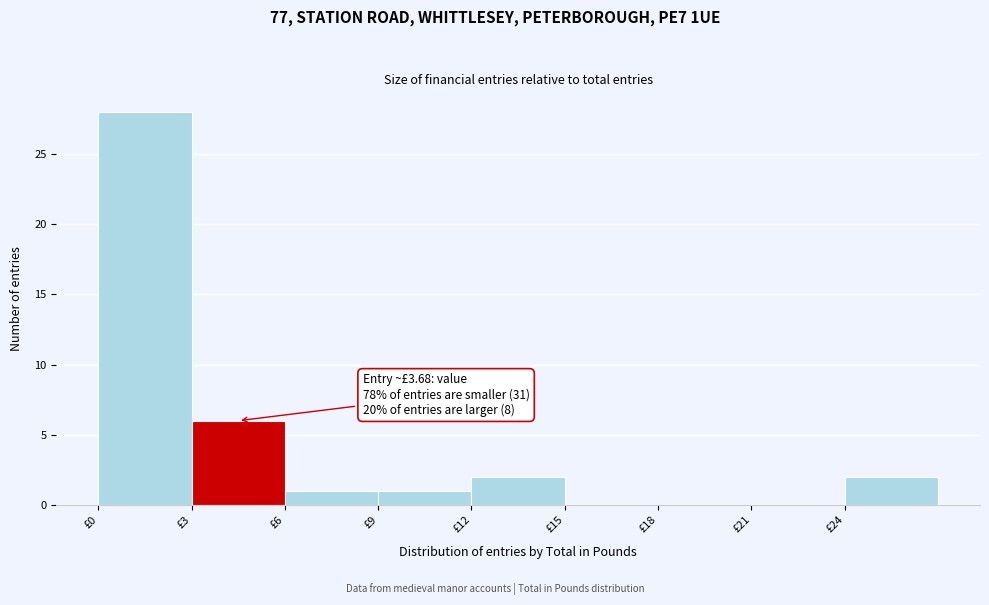

Which range on the x-axis has the tallest bar?

0 to 3